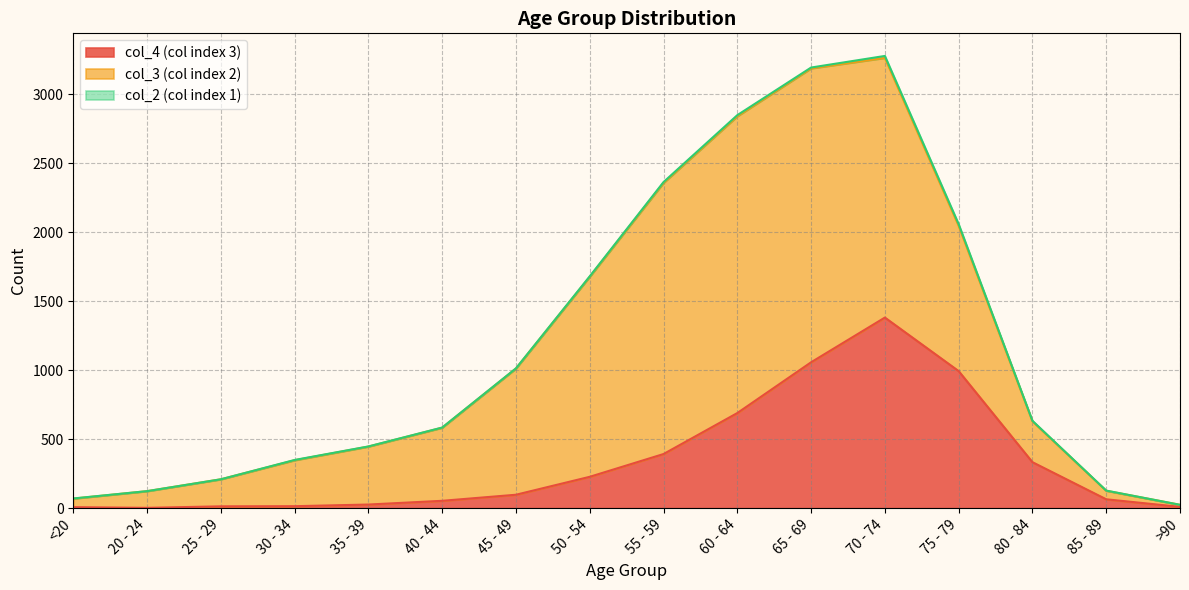

Rank the categories by col_3 (col index 2) value from lowest to highest.

>90, <20, 85 - 89, 20 - 24, 25 - 29, 80 - 84, 30 - 34, 35 - 39, 40 - 44, 45 - 49, 75 - 79, 50 - 54, 70 - 74, 55 - 59, 65 - 69, 60 - 64